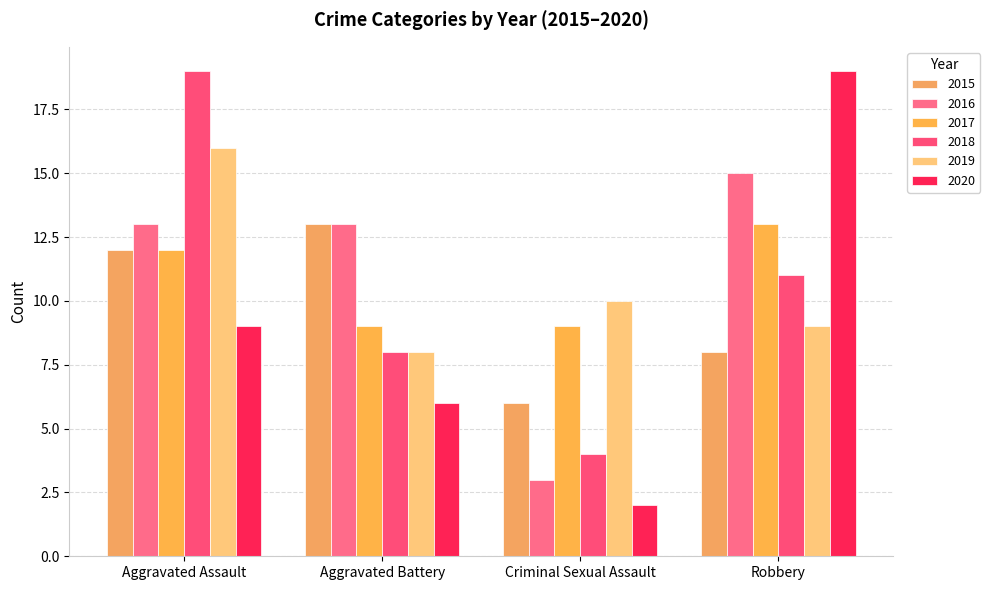

At which category is the sum across all series the highest?

Aggravated Assault